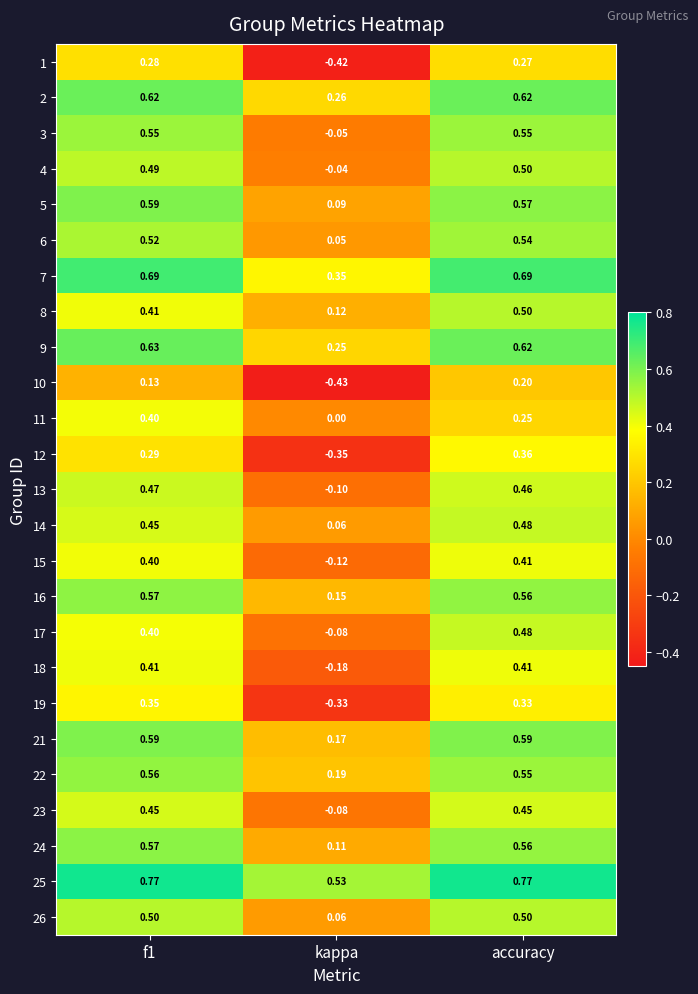

At which label is 7 closest to 0?

kappa